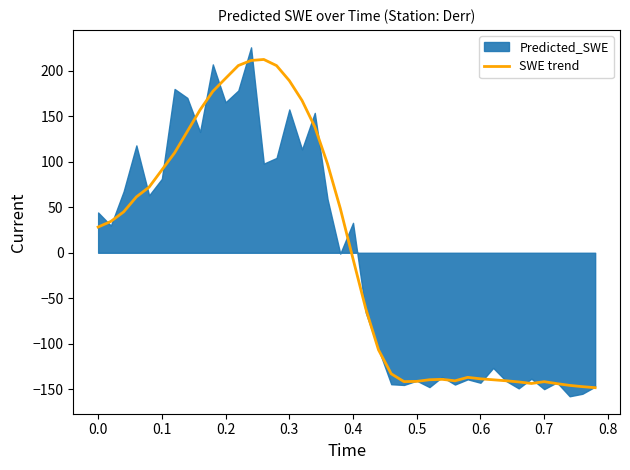

What is the highest value of the SWE trend series?

212.5